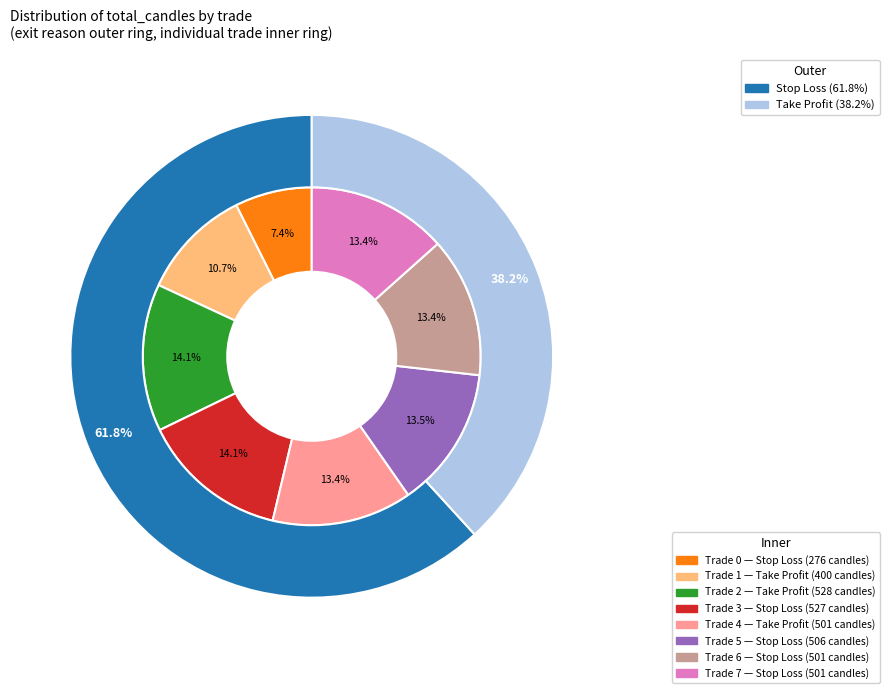

To the nearest percent, what percentage of the pie is Trade 4?

13%